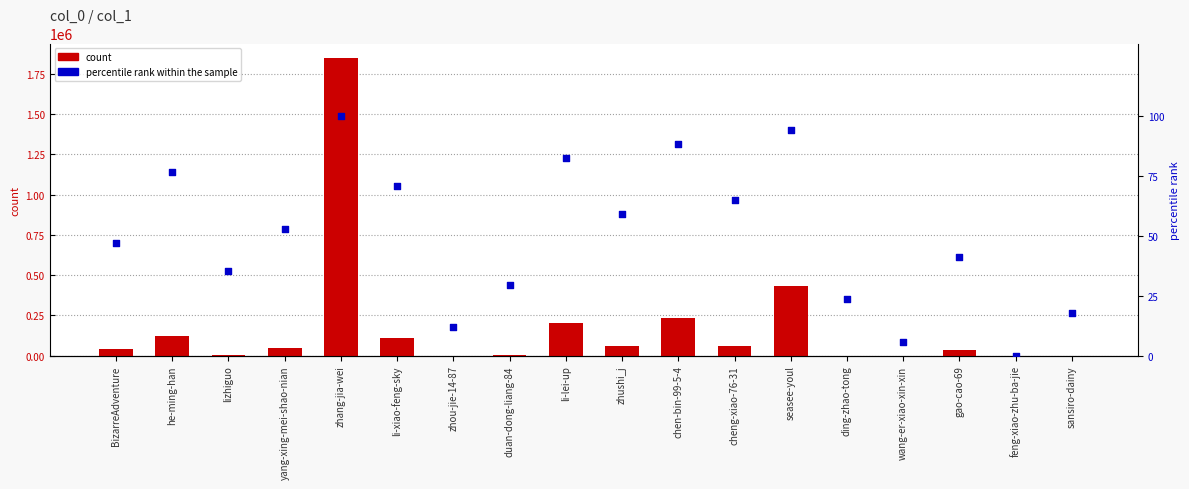

At which category is the sum across all series the highest?

zhang-jia-wei